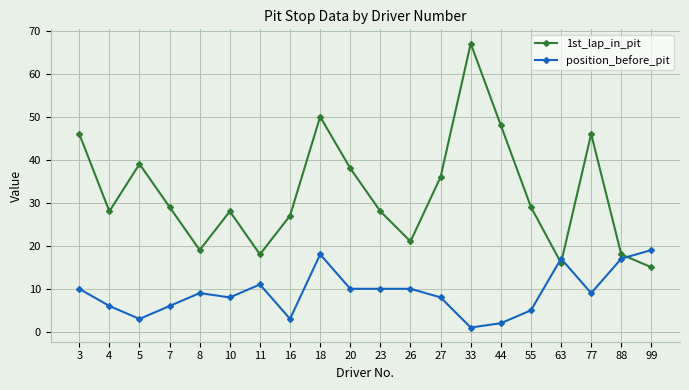

Count the number of data series in this chart.

2